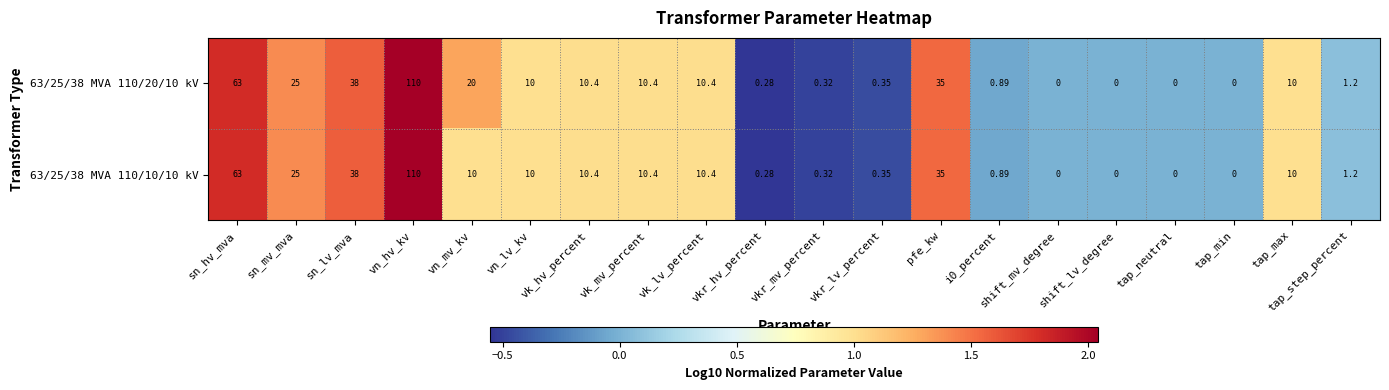

How many data points does each series have?

20